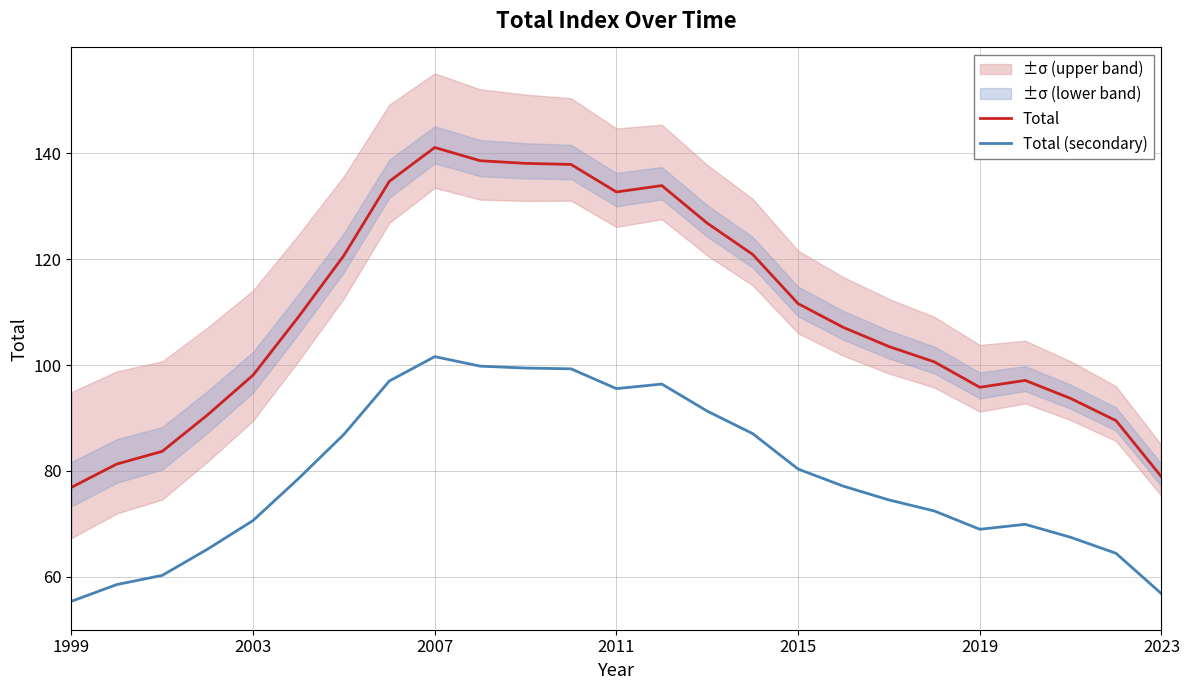

The value of Total (secondary) at 2011 is 151.2. True or false?

False